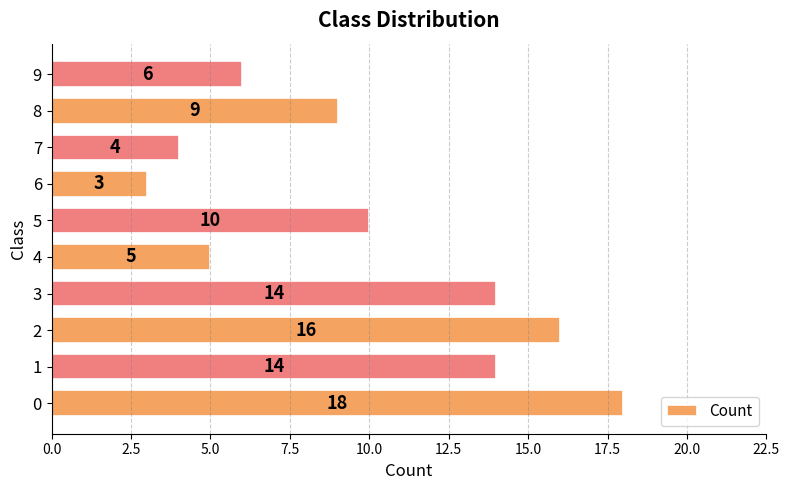

What is the sum of all values?

99